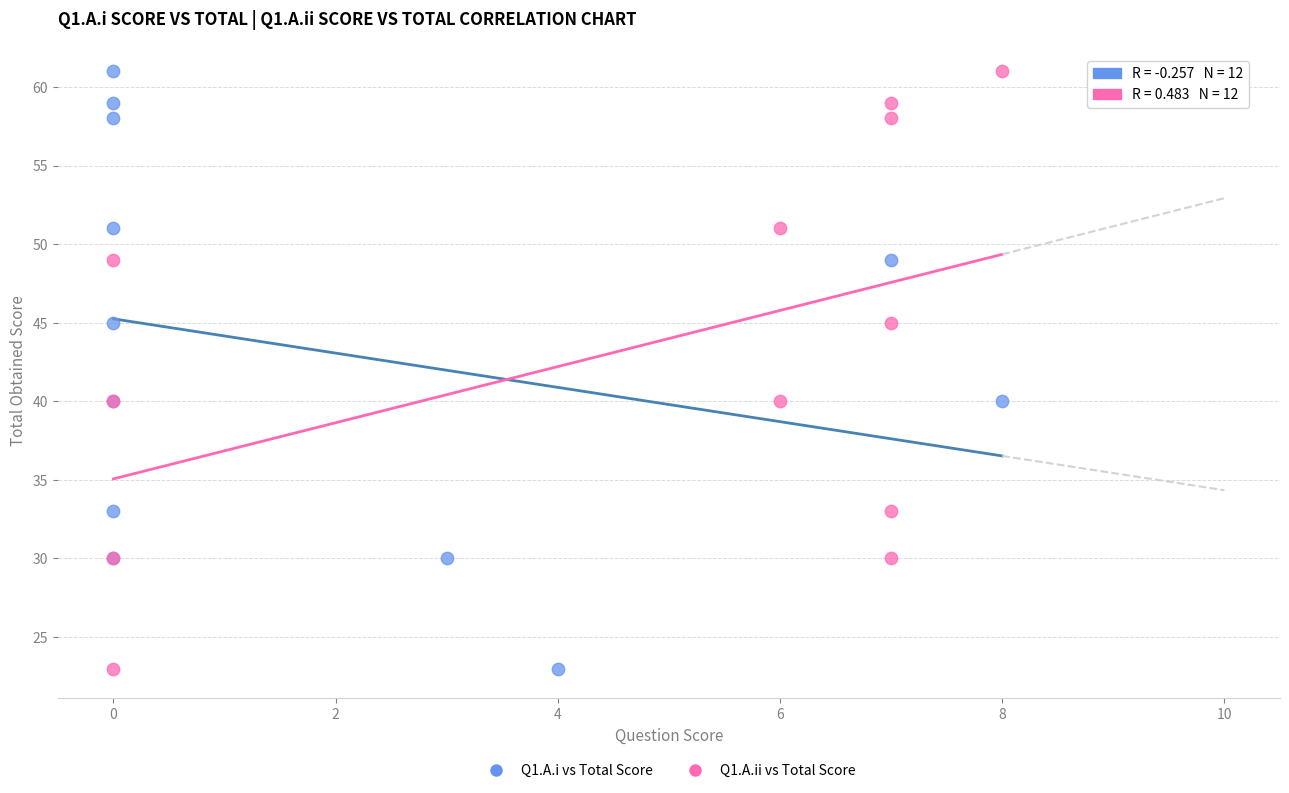

What are all the series names shown in the legend?

Q1.A.i vs Total Score, Q1.A.ii vs Total Score